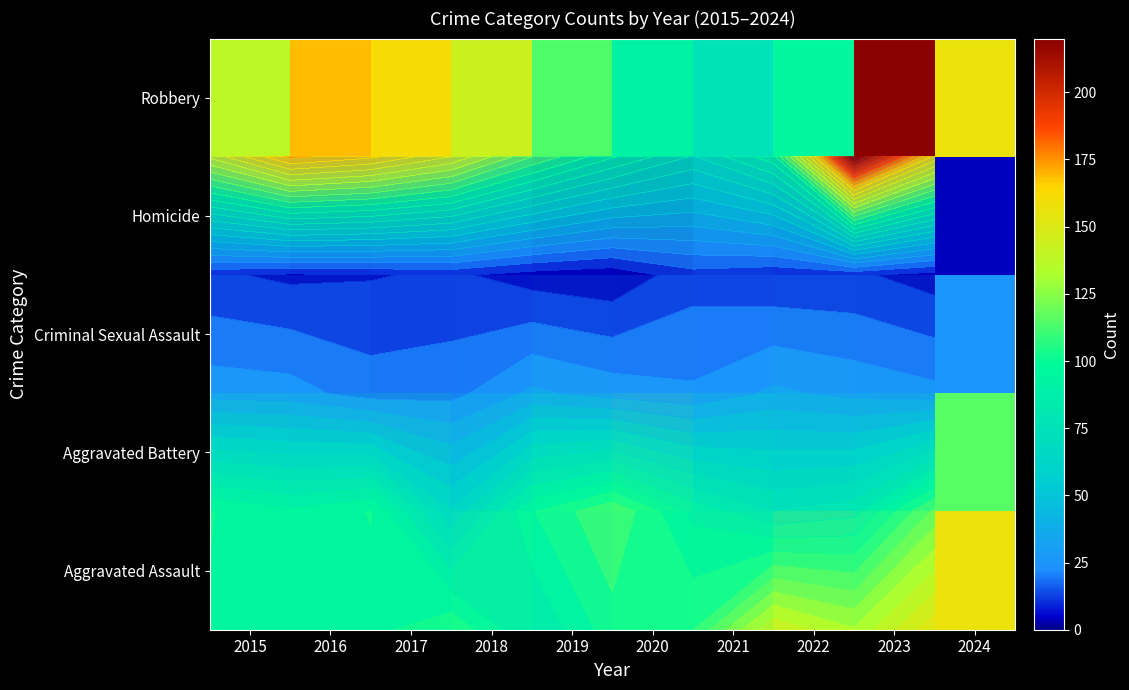

Rank the series at 2017 from highest to lowest value.

Robbery, Aggravated Battery, Aggravated Assault, Criminal Sexual Assault, Homicide